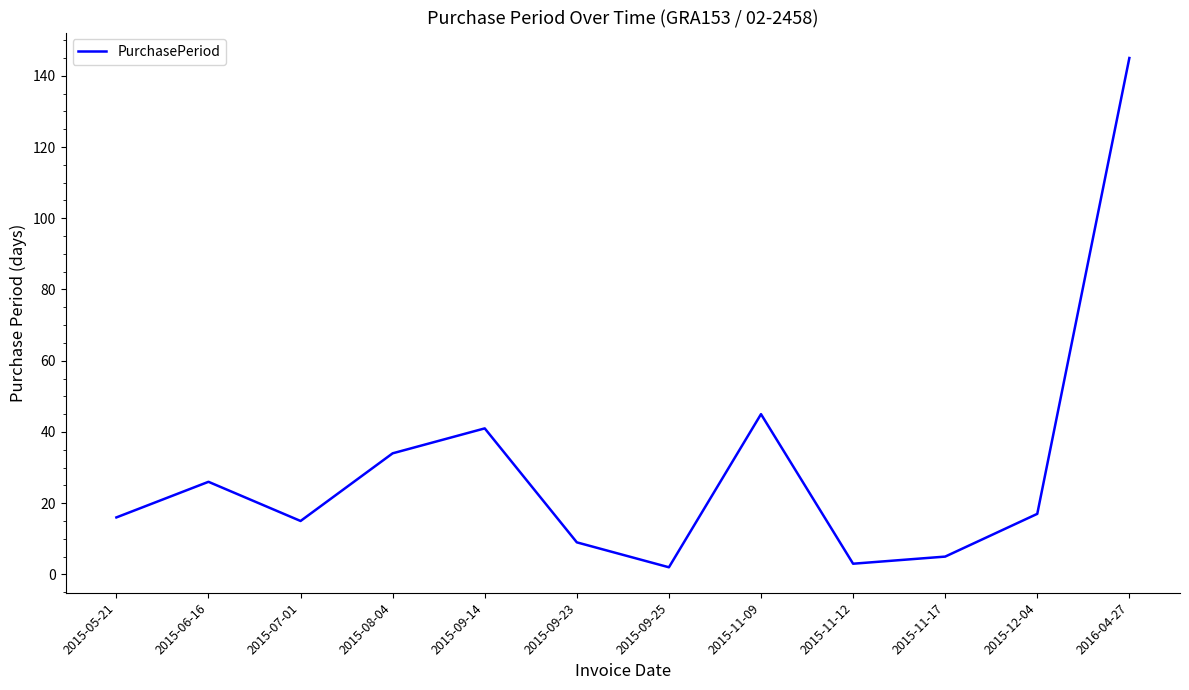

What is the approximate value at 2015-06-16, to the nearest 5?

25